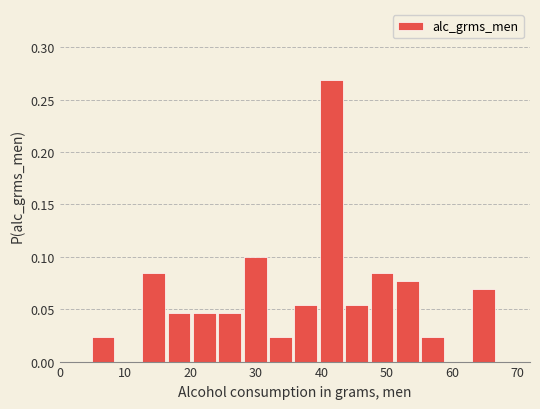

Read against the x-axis, roughly where is the centre of the tallest bar?

42